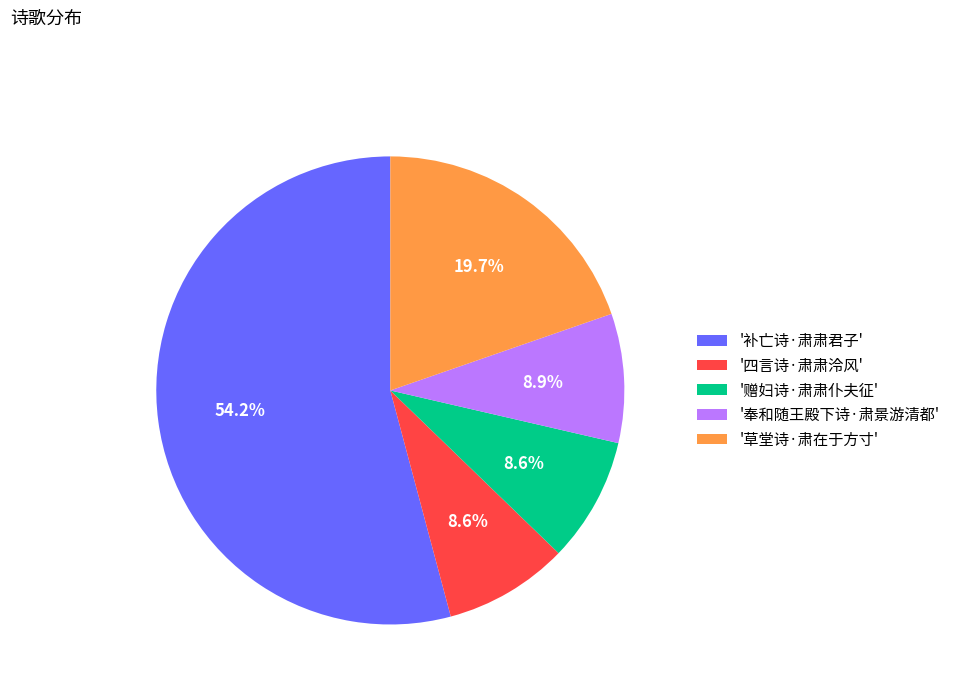

How many segments does this pie chart have?

5